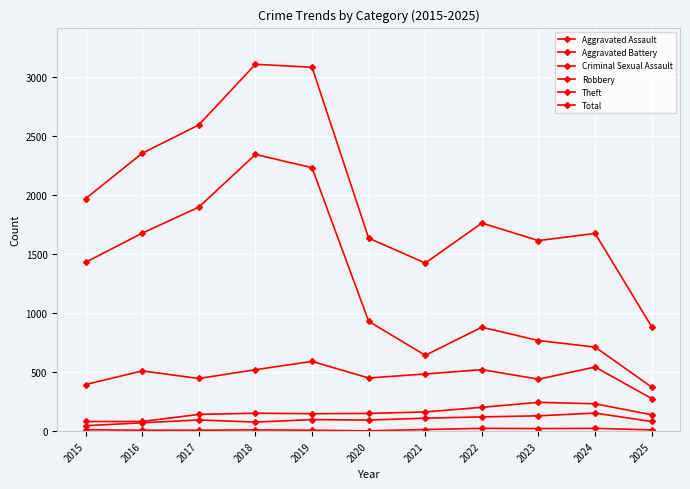

At which category does Aggravated Assault reach its first local peak?

2017